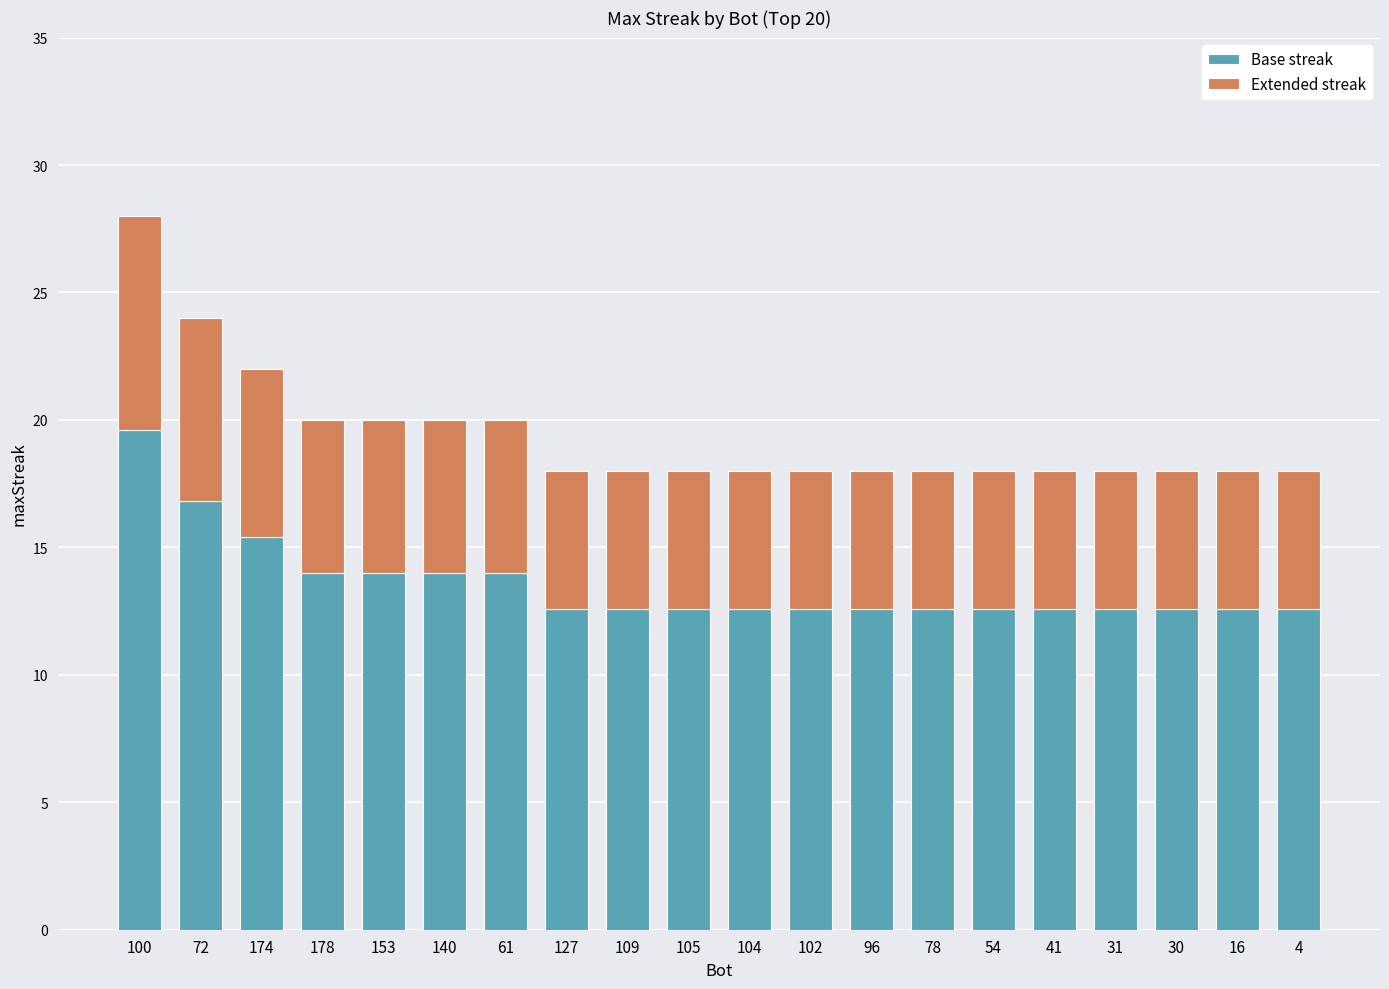

What is the maximum value for Base streak?

19.6